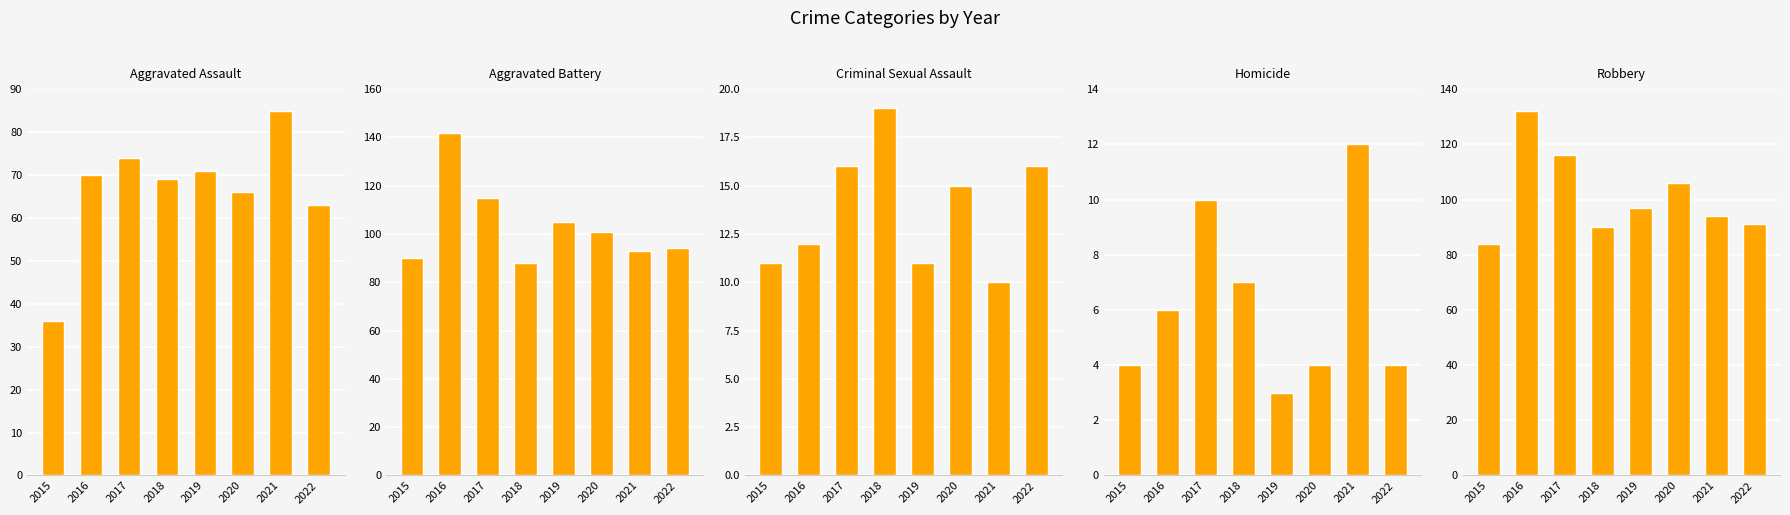

What are all the series names shown in the legend?

Aggravated Assault, Aggravated Battery, Criminal Sexual Assault, Homicide, Robbery